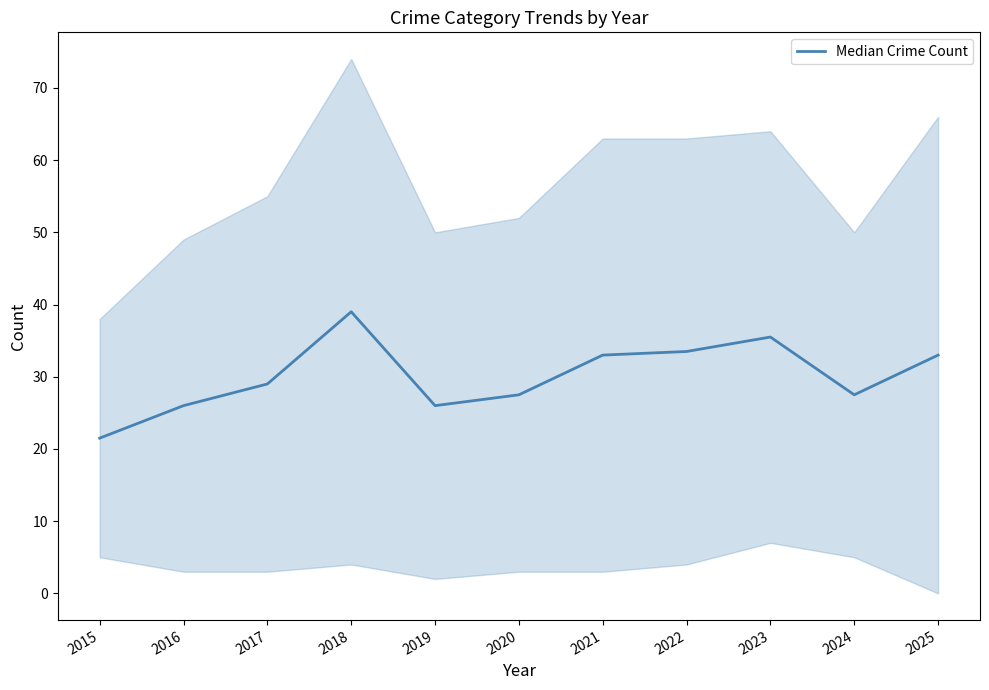

How many points are lower than both their immediate neighbors (excluding endpoints)?

2